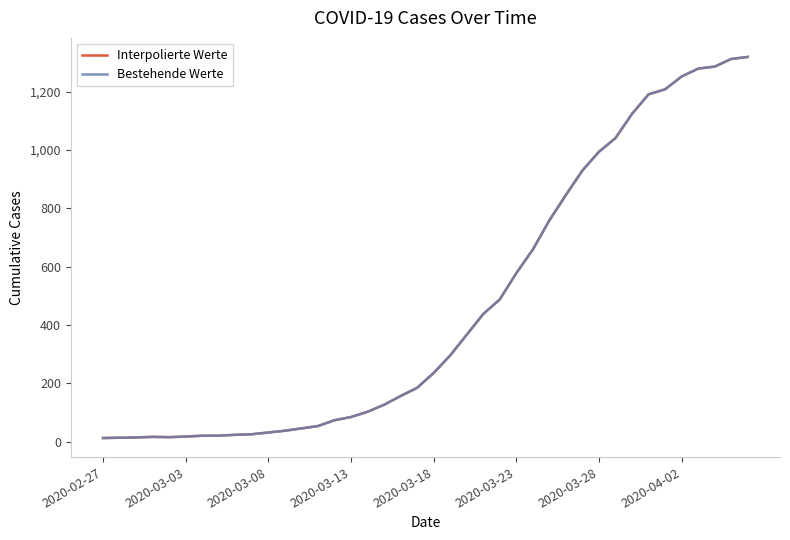

Reading right to left, list all the values displayed in this chart.

Interpolierte Werte: 1319	1312	1286	1279	1252	1208	1191	1124	1041	994	930	846	759	659	578	488	438	367	296	236	185	157	127	103	85	74	54	46	38	32	26	24	21	21	18	16	17	15	14	13
Bestehende Werte: 1319	1312	1286	1279	1252	1208	1191	1124	1041	994	930	846	759	659	578	488	438	367	296	236	185	157	127	103	85	74	54	46	38	32	26	24	21	21	18	16	17	15	14	13